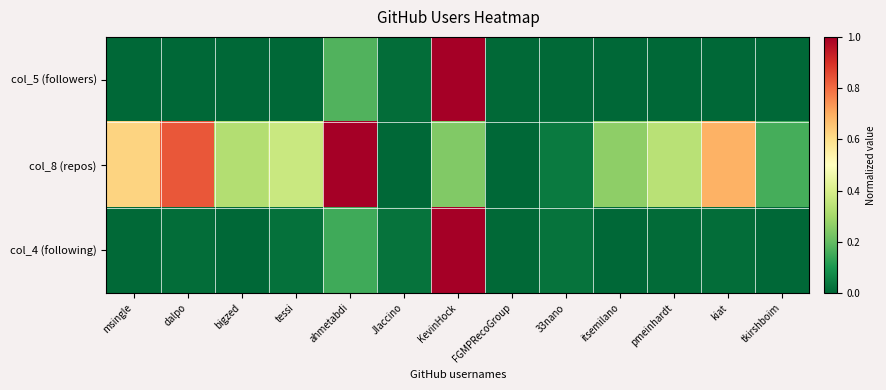

Reading left to right, list all the values displayed in this chart.

col_5 (followers): msingle=0.0	dalpo=0.0	bigzed=0.0	tessi=0.0	ahmetabdi=0.2	JIaccino=0.0	KevinHock=1.0	FGMPRecoGroup=0.0	33nano=0.0	itsemilano=0.0	pmeinhardt=0.0	kiat=0.0	tkirshboim=0.0
col_8 (repos): msingle=0.6	dalpo=0.8	bigzed=0.3	tessi=0.4	ahmetabdi=1.0	JIaccino=0.0	KevinHock=0.2	FGMPRecoGroup=0.0	33nano=0.0	itsemilano=0.3	pmeinhardt=0.3	kiat=0.7	tkirshboim=0.2
col_4 (following): msingle=0.0	dalpo=0.0	bigzed=0.0	tessi=0.0	ahmetabdi=0.2	JIaccino=0.0	KevinHock=1.0	FGMPRecoGroup=0.0	33nano=0.0	itsemilano=0.0	pmeinhardt=0.0	kiat=0.0	tkirshboim=0.0